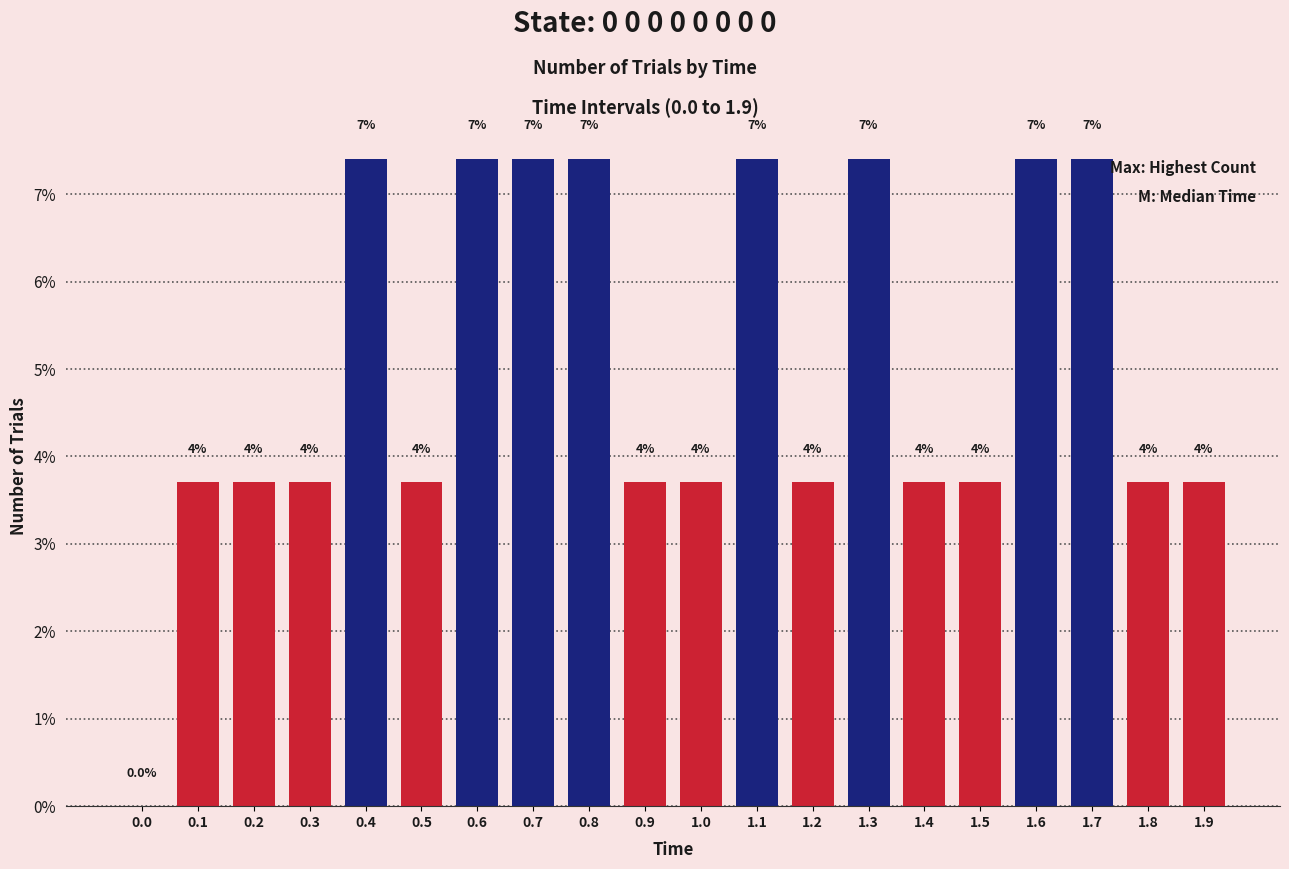

Reading left to right, transcribe all the data shown in this chart.

0.0=0.0	0.1=3.7	0.2=3.7	0.3=3.7	0.4=7.4	0.5=3.7	0.6=7.4	0.7=7.4	0.8=7.4	0.9=3.7	1.0=3.7	1.1=7.4	1.2=3.7	1.3=7.4	1.4=3.7	1.5=3.7	1.6=7.4	1.7=7.4	1.8=3.7	1.9=3.7